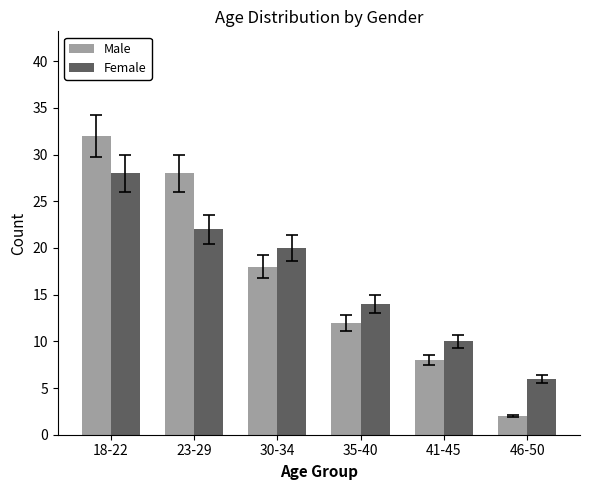

What is the smallest value displayed?

2